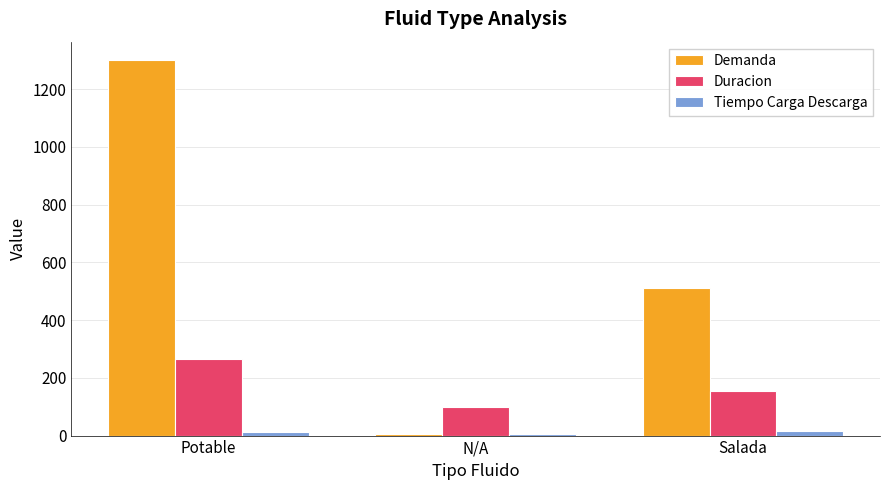

Which series has the largest range (max minus min)?

Demanda